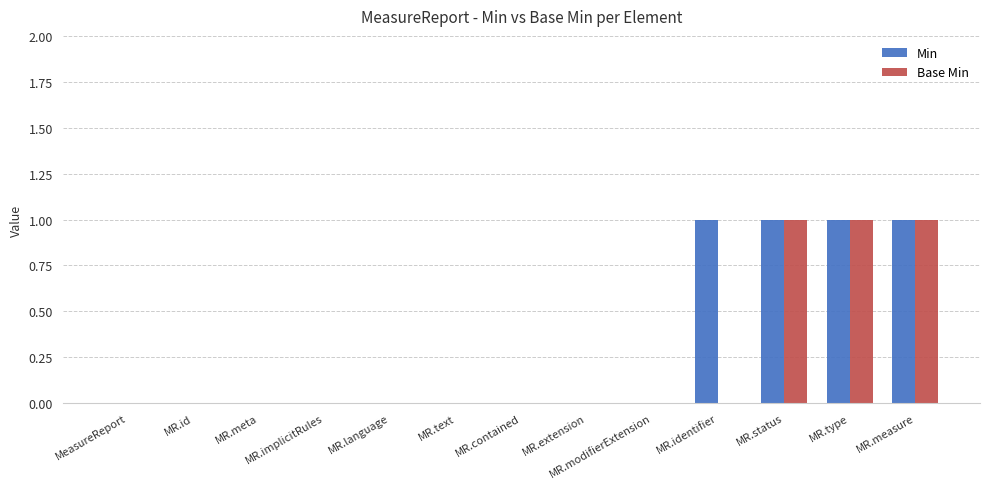

True or false: Min has a value of 1 at MR.contained.

False